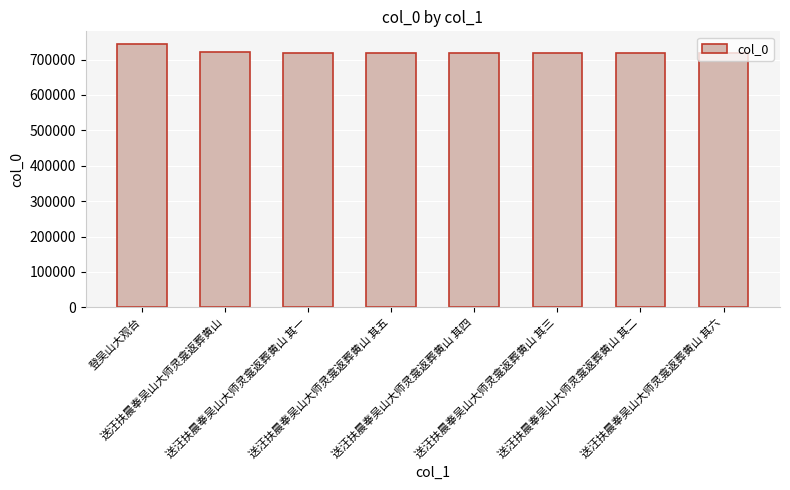

What is the sum of all values?

5778901